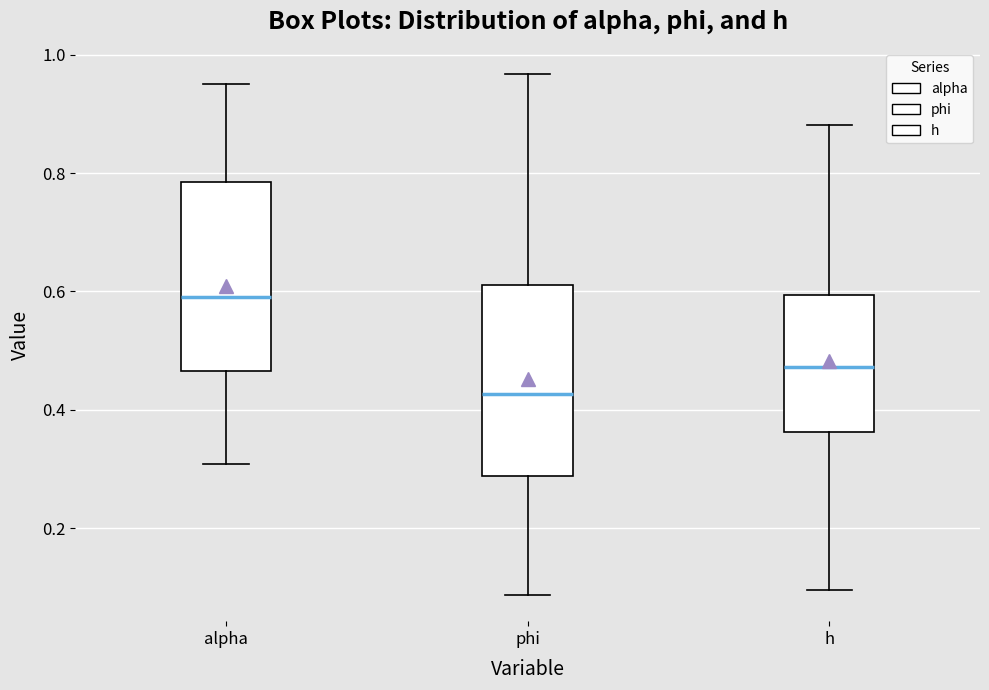

Reading left to right, read every box against the y-axis: the position of its median line, the range the box covers, and the ends of its whiskers. The values are not printed on the chart, so give them approximately, as read against the axis.

alpha: median 0.60, box 0.46 to 0.78, whiskers 0.30 to 0.96
phi: median 0.42, box 0.28 to 0.62, whiskers 0.08 to 0.96
h: median 0.48, box 0.36 to 0.60, whiskers 0.10 to 0.88